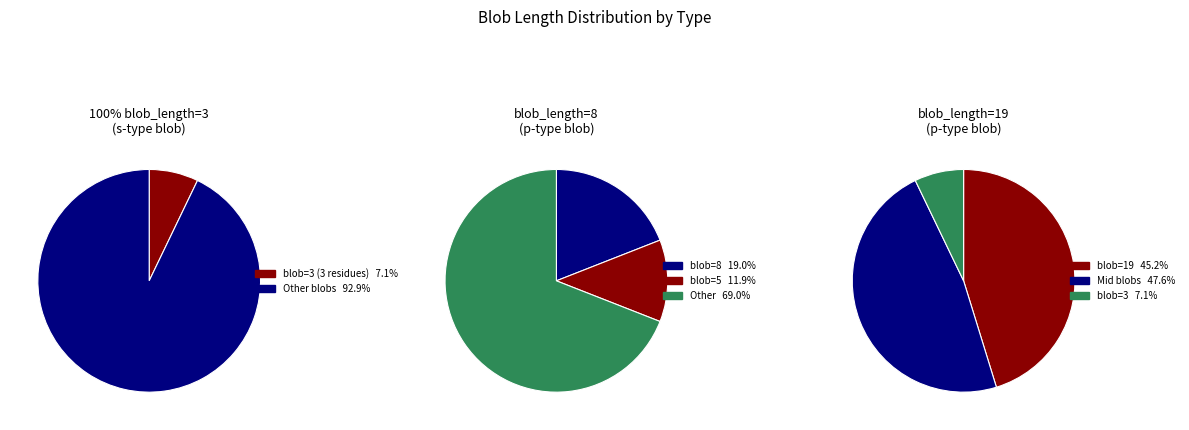

To the nearest percent, what percentage of the pie is 5?

12%